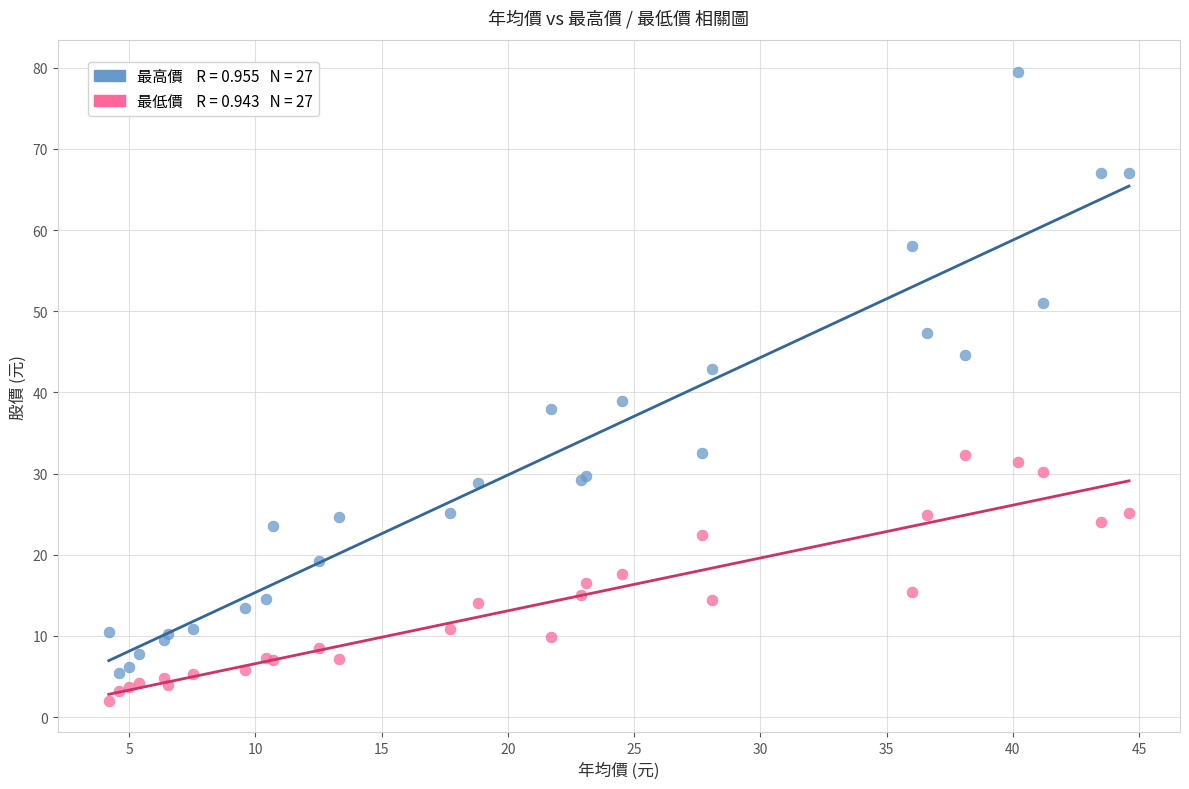

Across all series, what Y value is closest to 40?

39.0